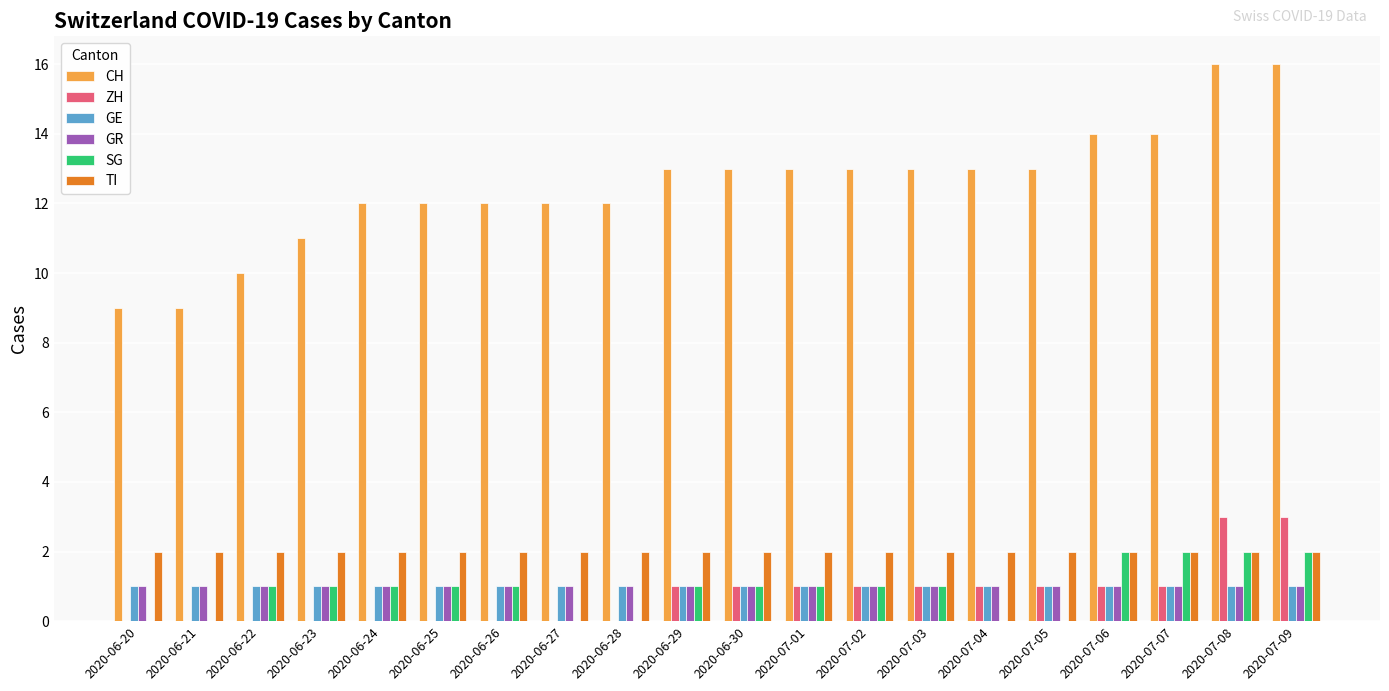

True or false: CH has a value of 20 at 2020-07-07.

False